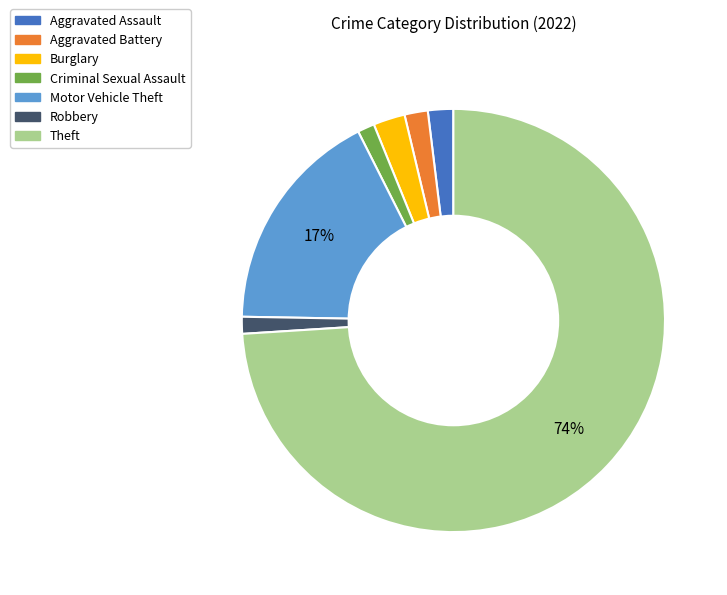

Count the number of slices in the pie.

7